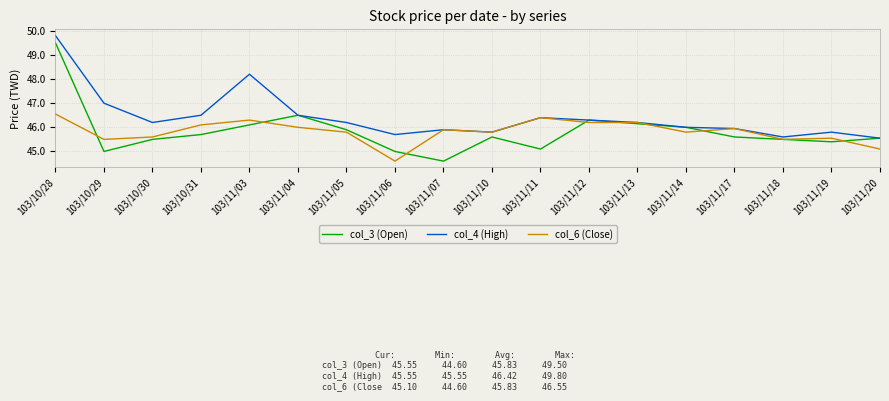

At which category is the sum across all series the highest?

103/10/28